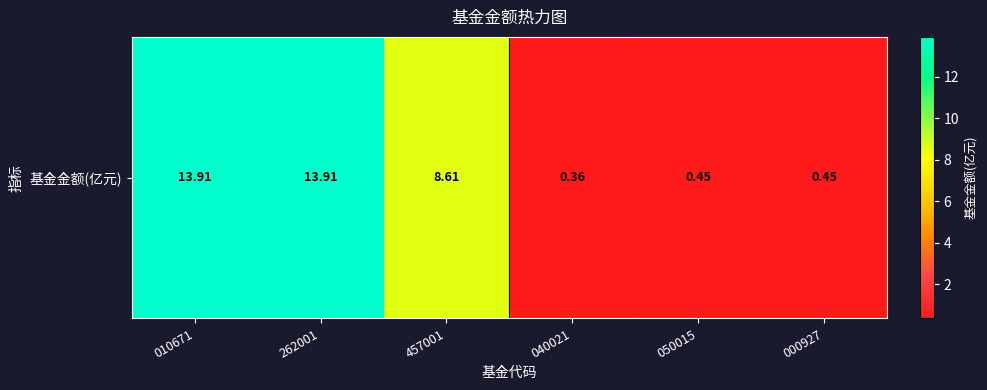

Reading left to right, what are all the values shown in this chart?

13.9	13.9	8.6	0.4	0.5	0.5